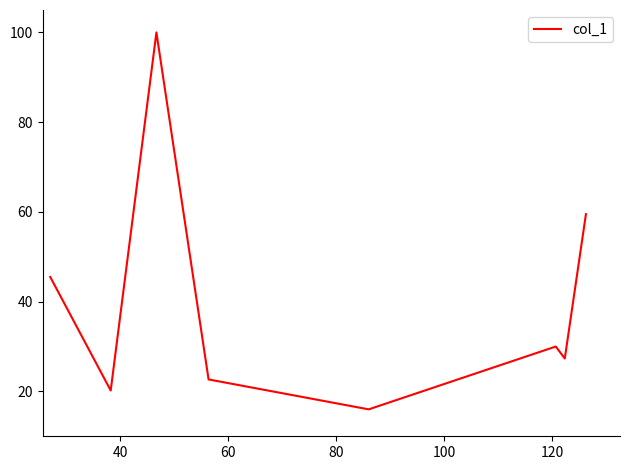

What is the smallest value displayed?

16.0